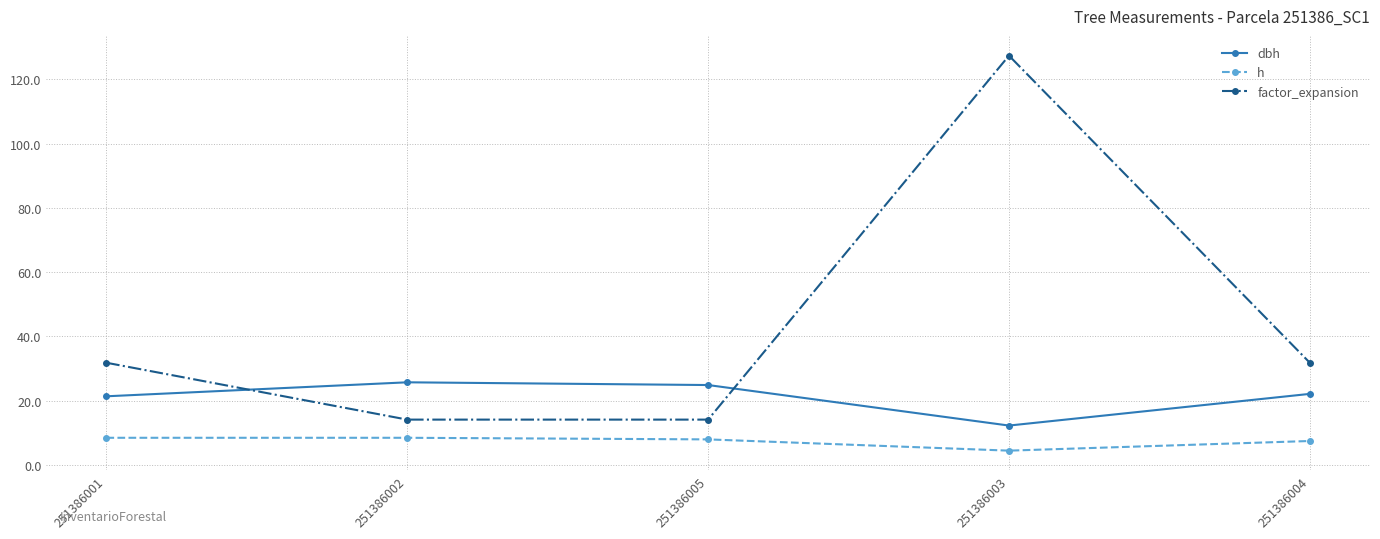

At which category does factor_expansion reach its first local peak?

251386003